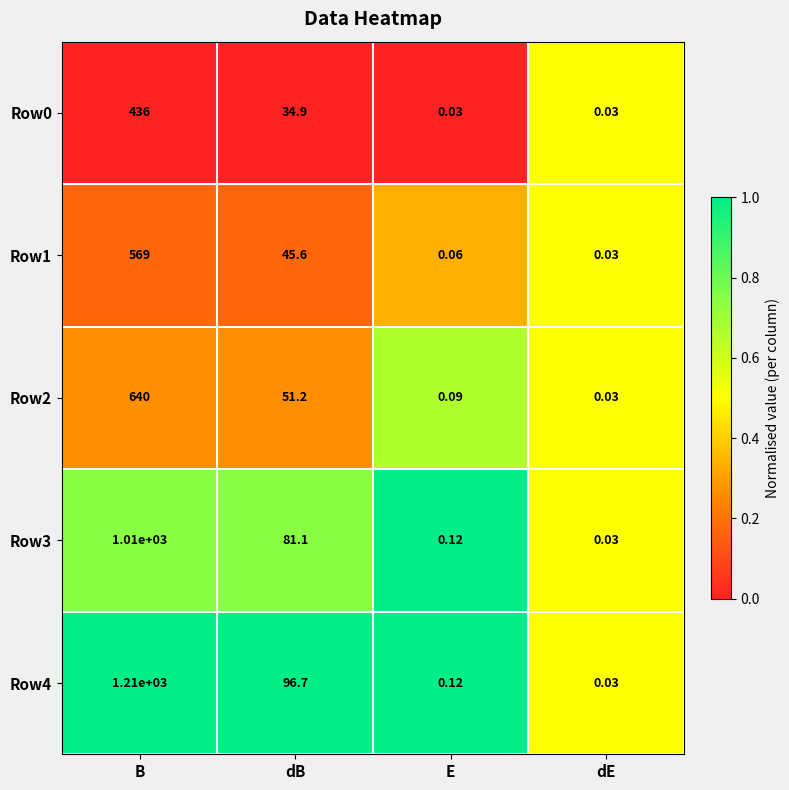

At which label is Row0 closest to 218?

dB